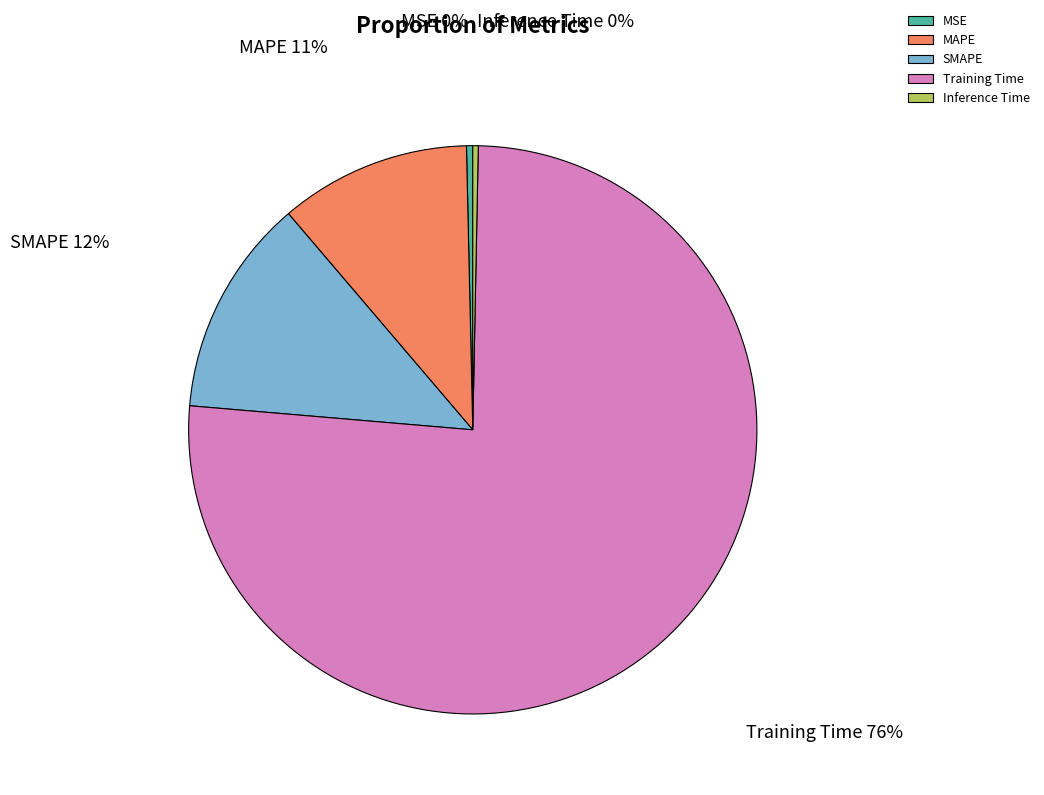

Which category accounts for the majority?

Training Time